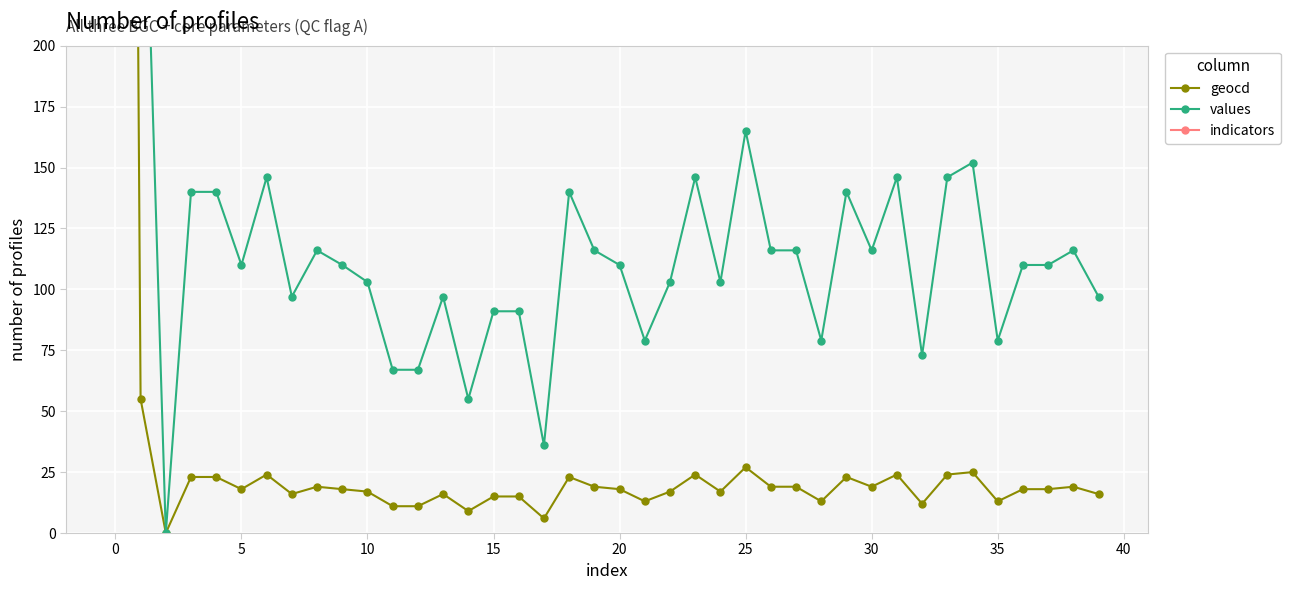

How many data points in values are above 110?

18